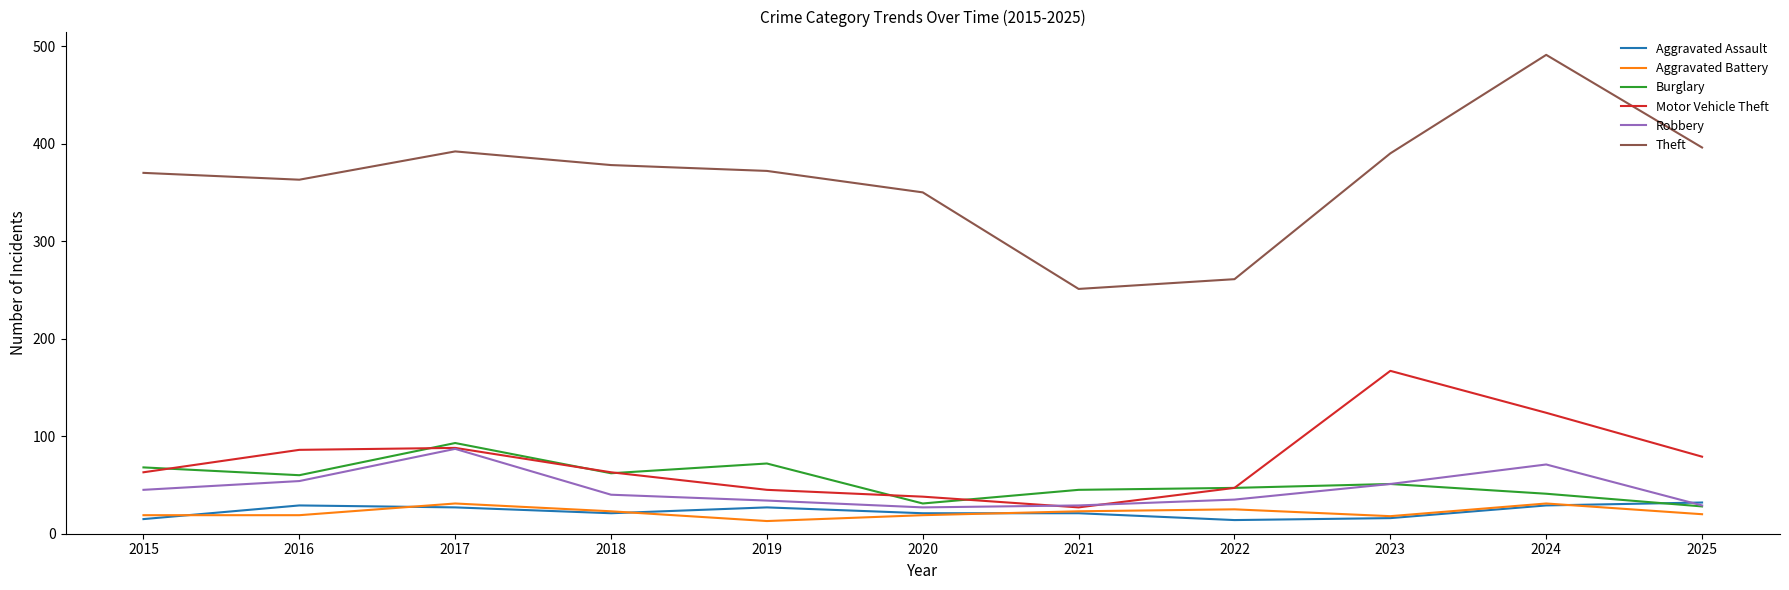

Is the value of Motor Vehicle Theft at 2025 greater than the value of Burglary at 2025?

Yes